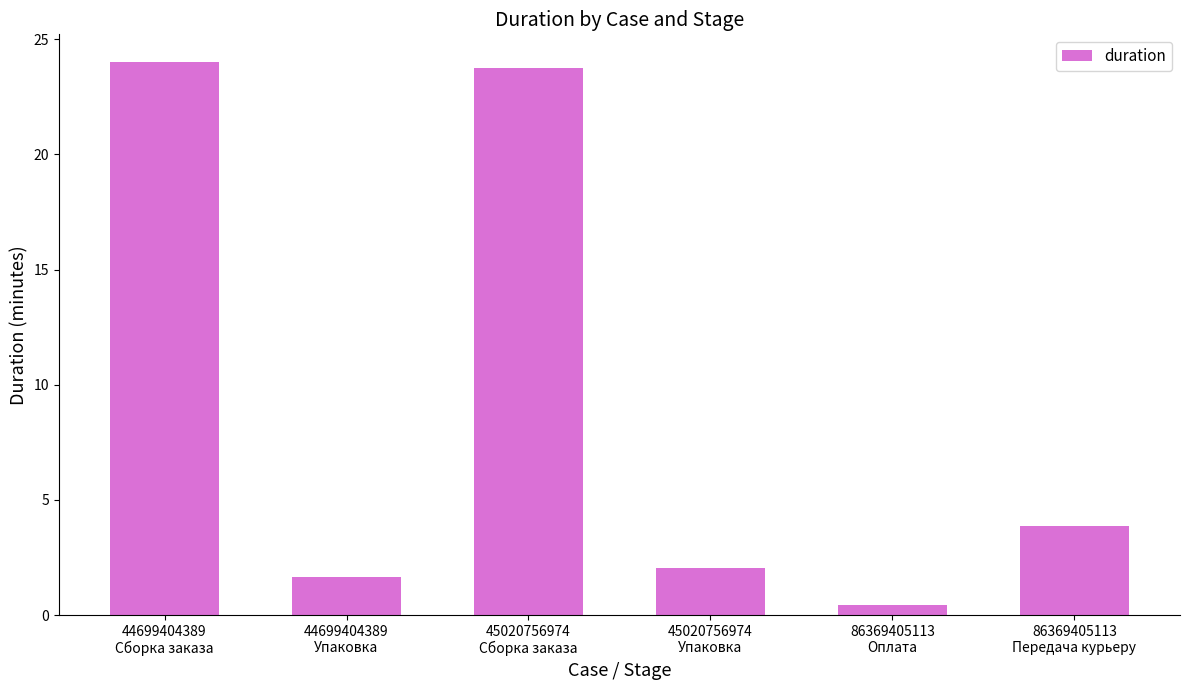

Between 44699404389
Сборка заказа and 44699404389
Упаковка, which is larger?

44699404389
Сборка заказа